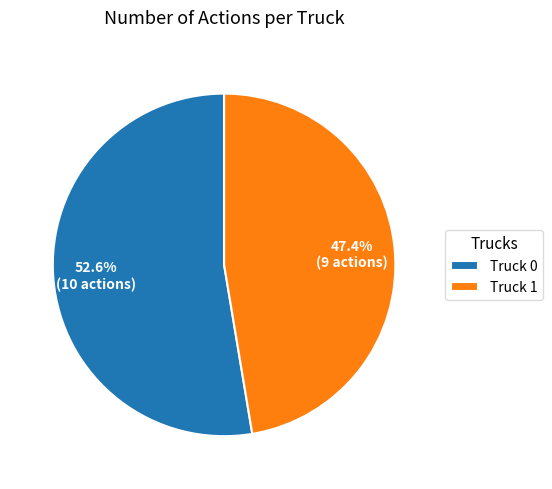

How many slices are in this pie chart?

2